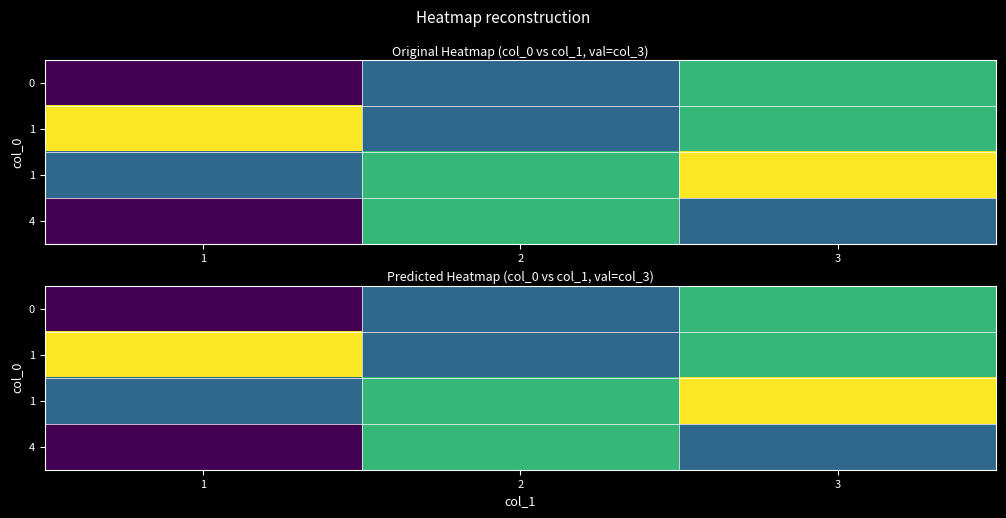

Which has a higher value, 1 or 2?

2